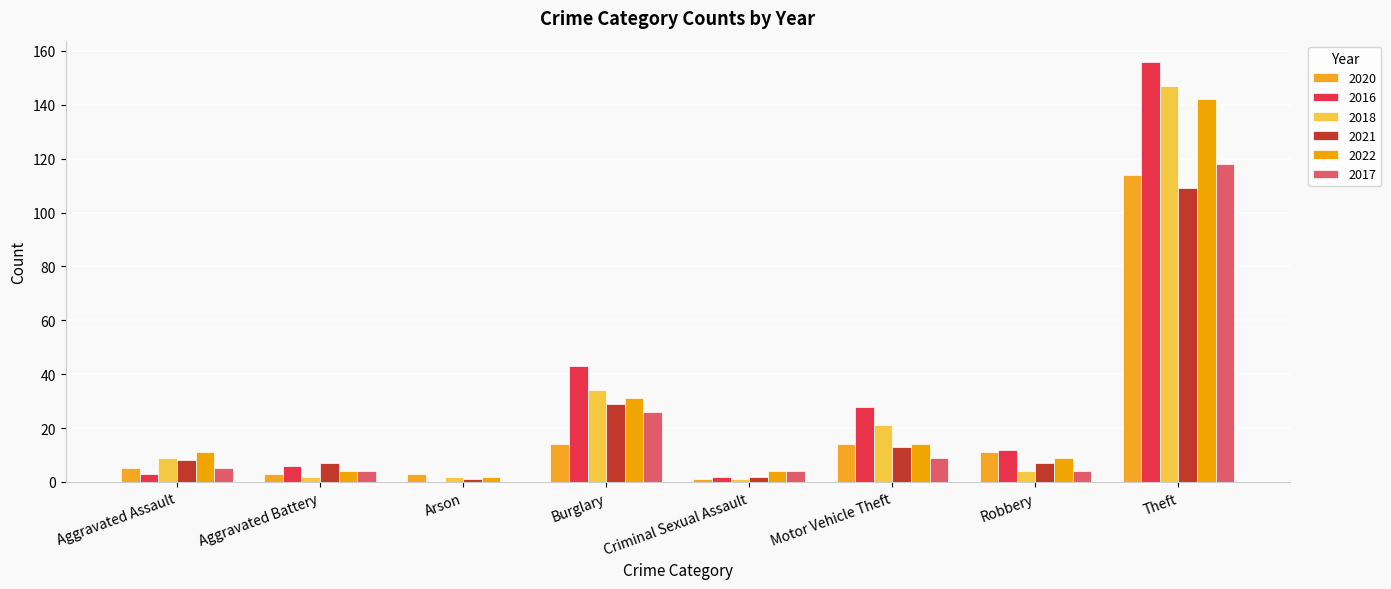

How many groups of bars are there?

8